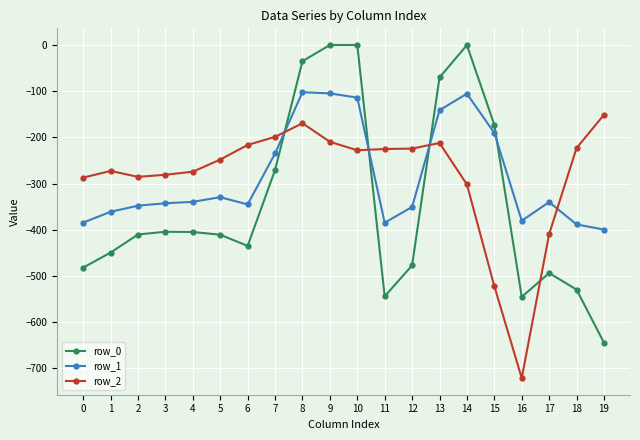

Is the value of row_2 at 14 greater than the value of row_0 at 18?

Yes